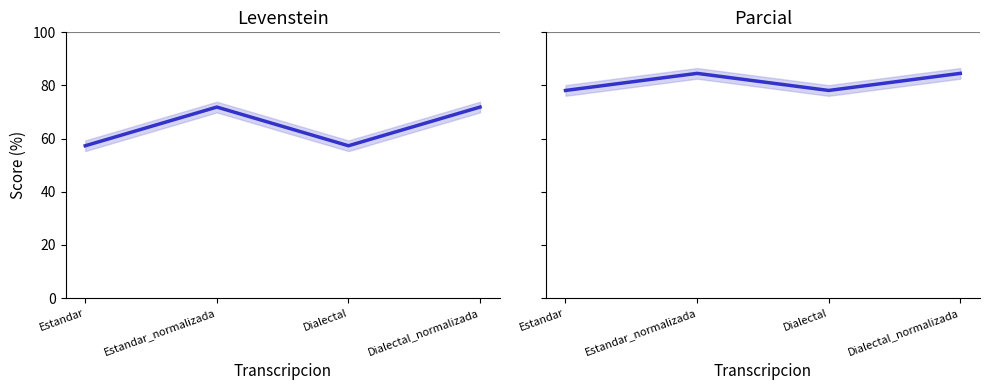

Which category has the highest value in the Levenstein series?

Estandar_normalizada